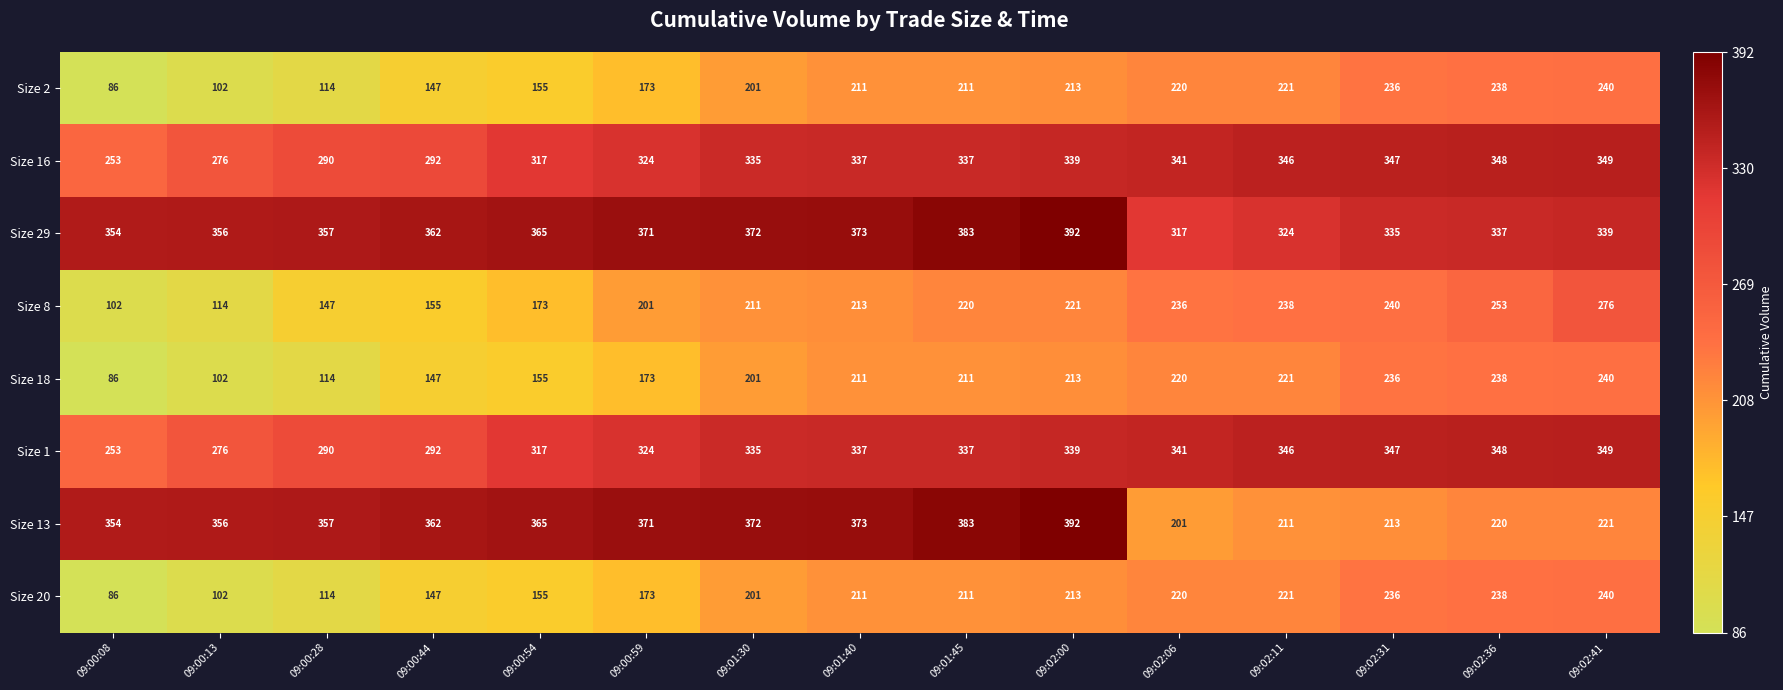

What is the total value across all series at 09:00:59?

2110